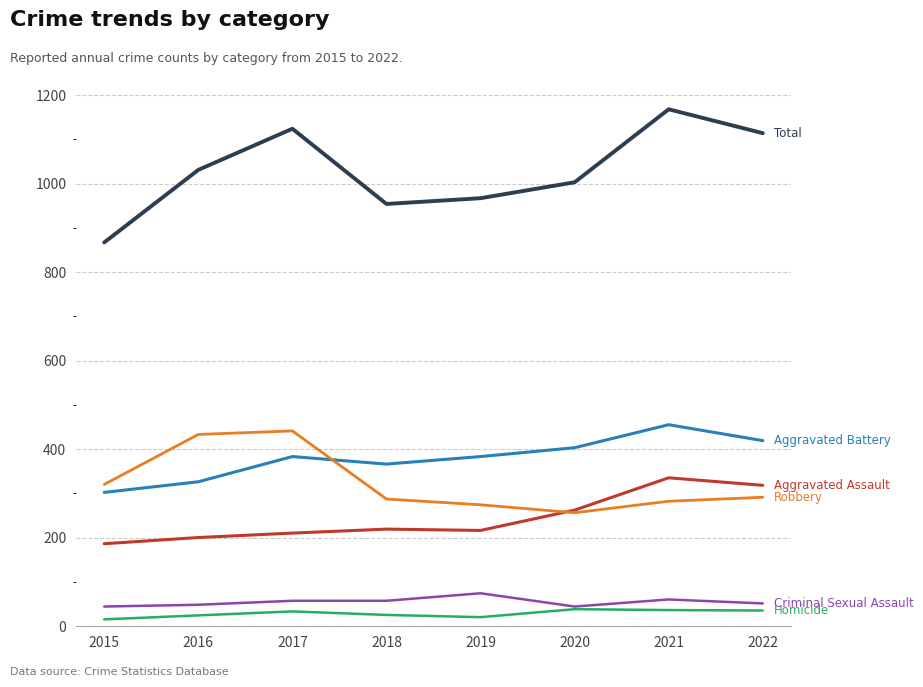

Does the chart display data point markers on the line(s)?

No